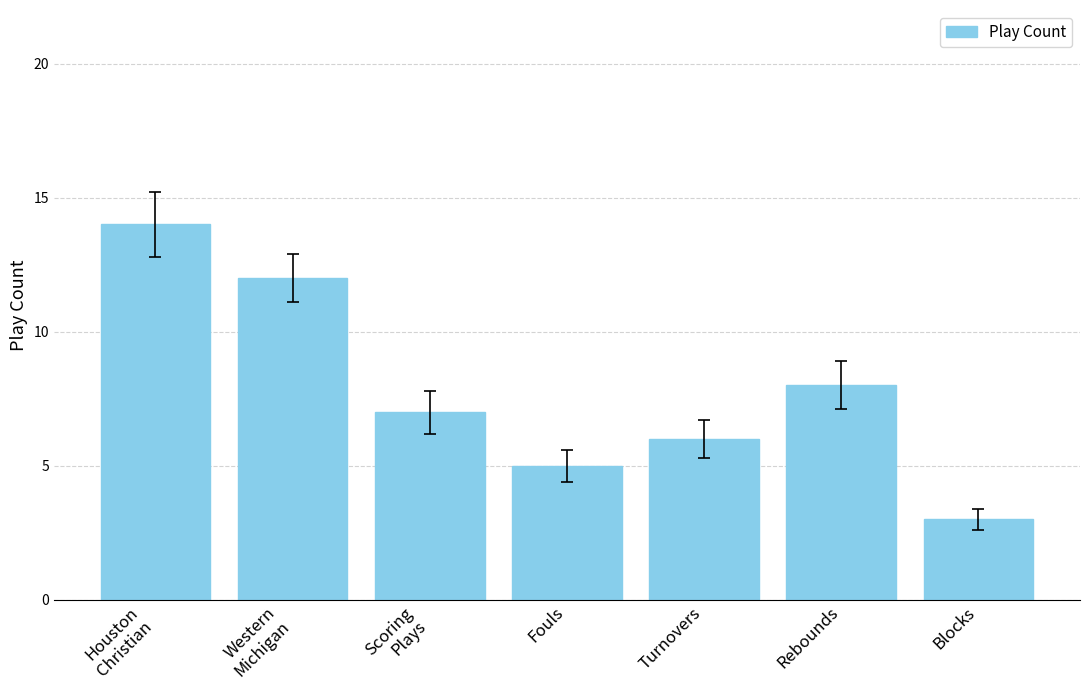

What is the sum of all values?

55